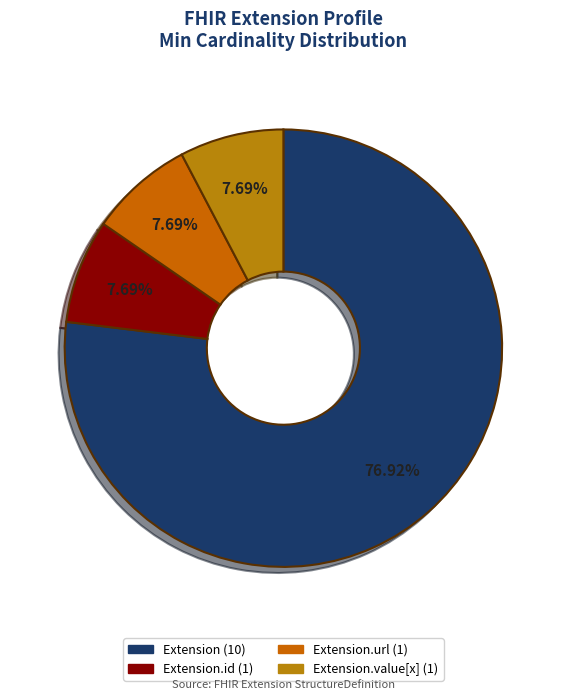

Count the number of slices in the pie.

4